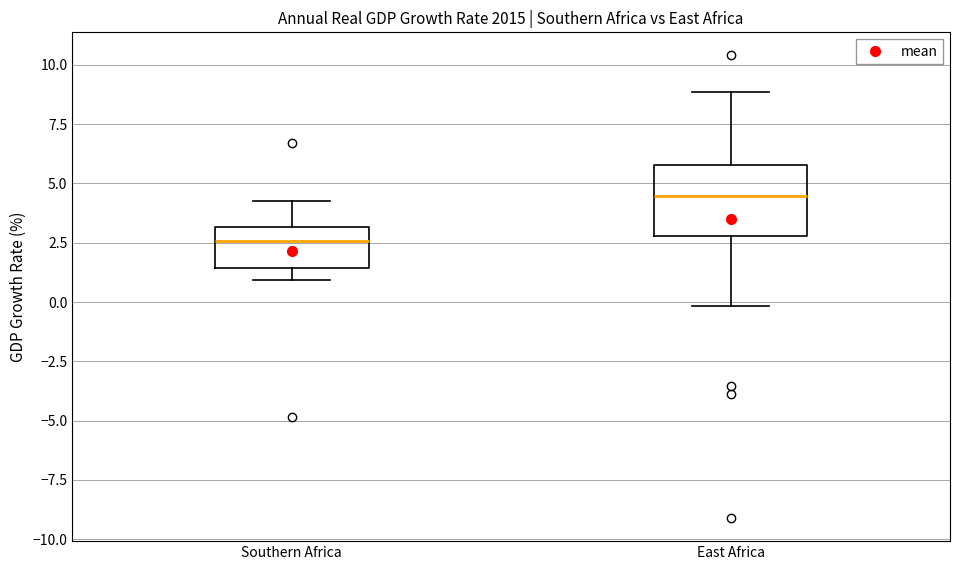

Which box is the tallest, from its lower edge to its upper edge?

East Africa